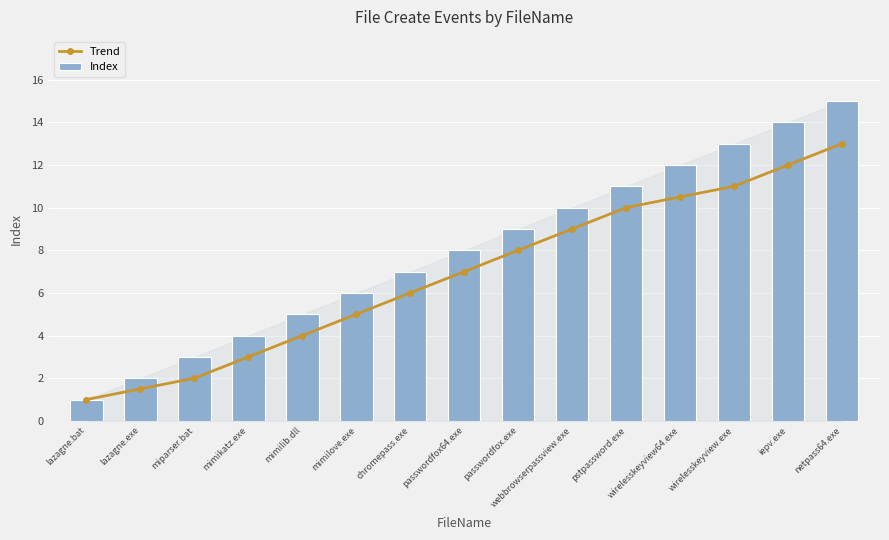

What is the maximum value for Trend?

13.0